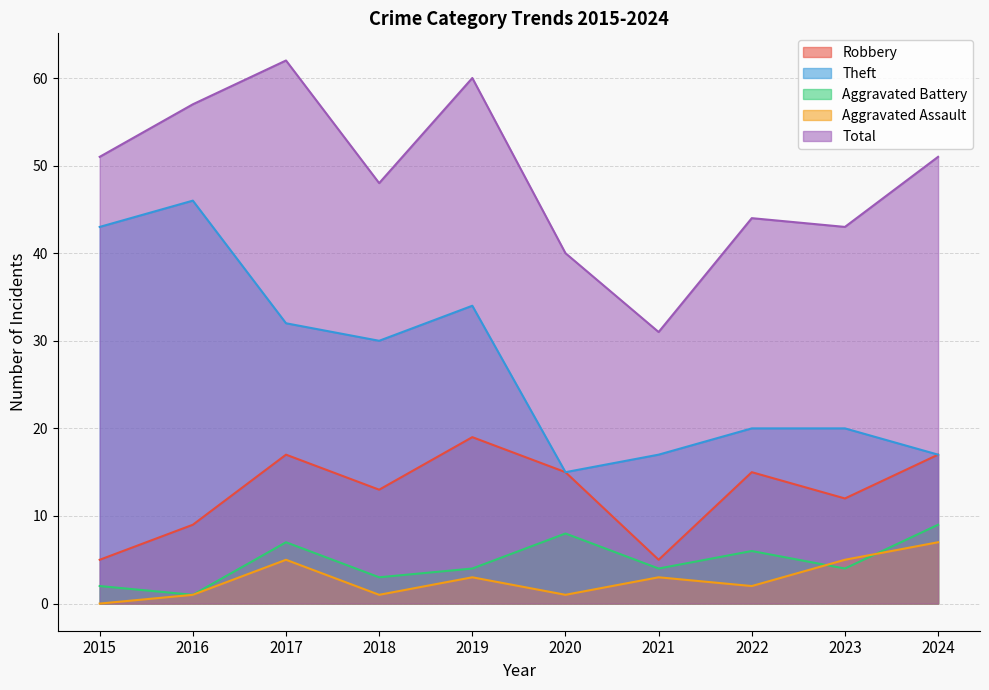

Does the chart have visible grid lines?

Yes